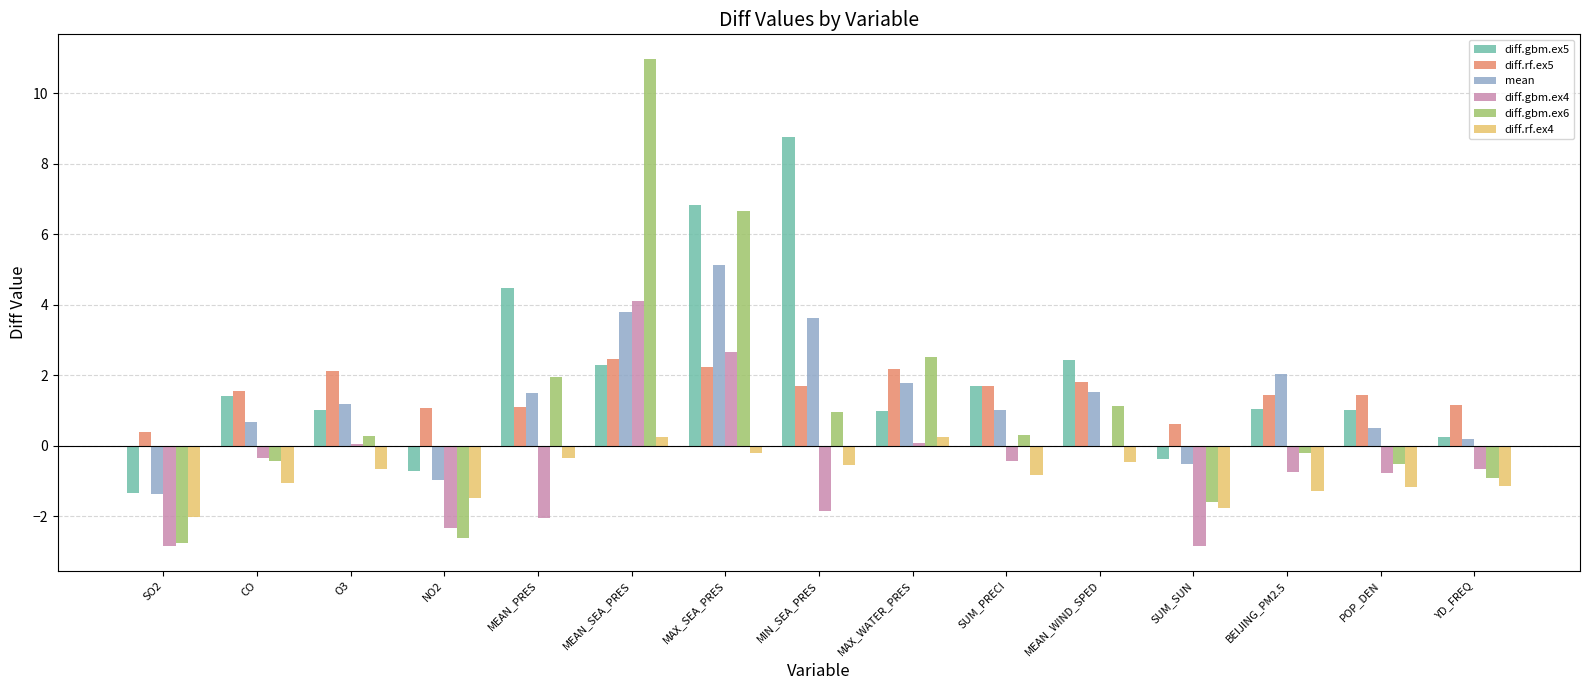

How many values in the diff.gbm.ex6 series exceed 0?

8